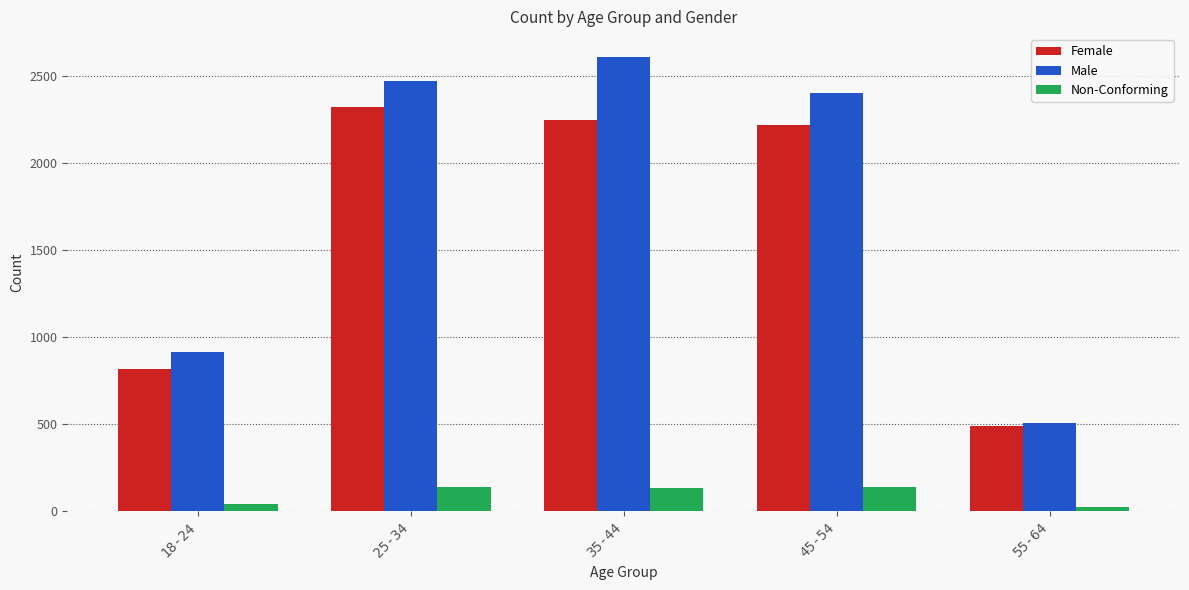

What is the highest value of the Female series?

2321